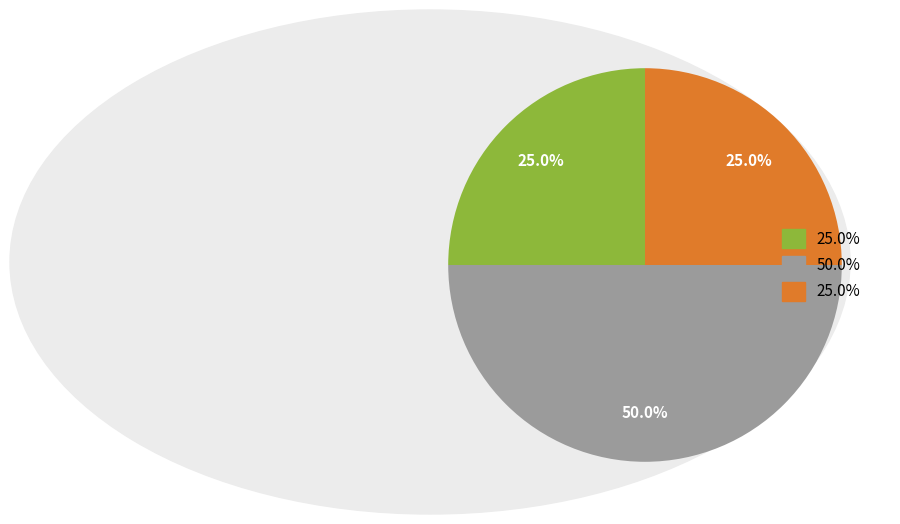

How many slices are in this pie chart?

3